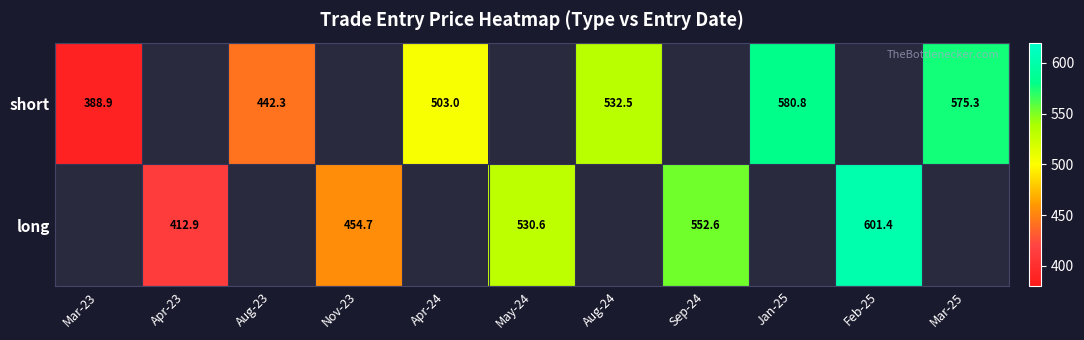

Is the value of short at Mar-25 greater than the value of long at Nov-23?

Yes